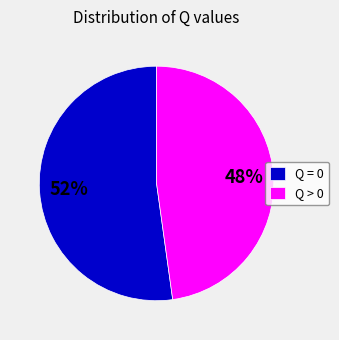

How many segments does this pie chart have?

2